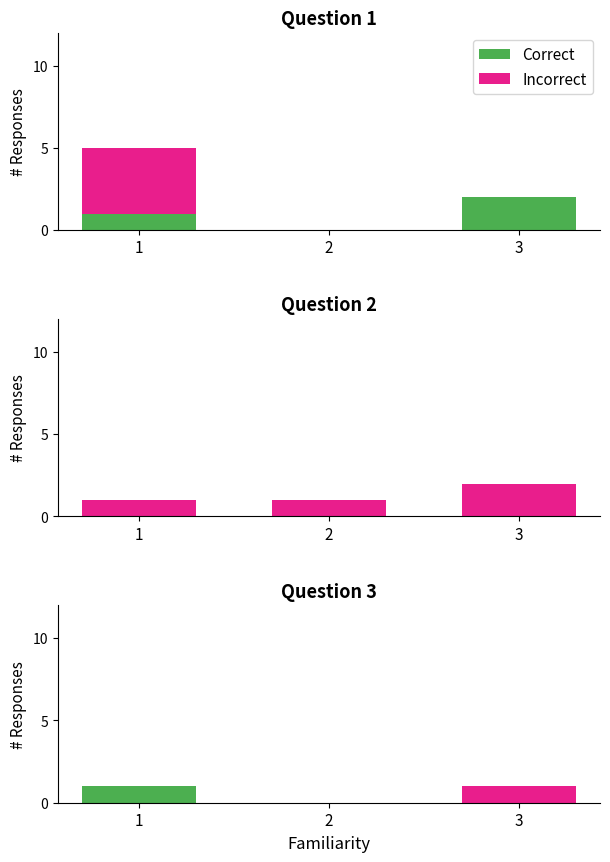

What is the value of the Correct bar at the 1st from the left?

1